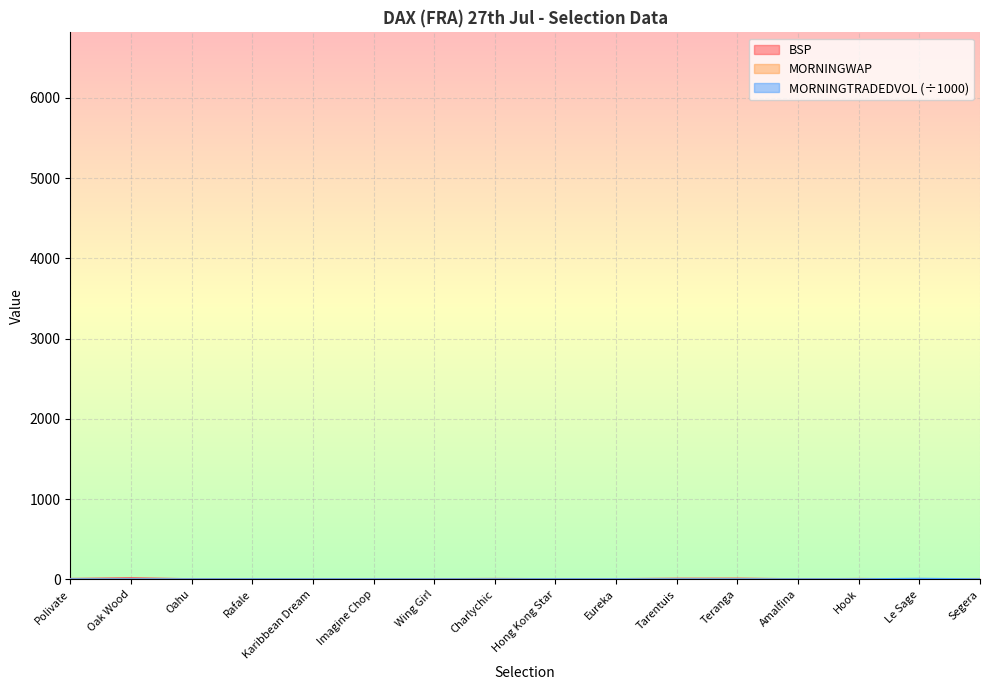

Reading left to right, transcribe all the data shown in this chart.

BSP: Polivate=4.6	Oak Wood=13.0	Oahu=1.5	Rafale=1.8	Karibbean Dream=2.6	Imagine Chop=2.9	Wing Girl=2.3	Charlychic=4.7	Hong Kong Star=2.2	Eureka=2.6	Tarentuis=7.5	Teranga=8.2	Amalfina=1.5	Hook=3.7	Le Sage=1.2	Segera=3.8
MORNINGWAP: Polivate=1.0	Oak Wood=1.0	Oahu=1.0	Rafale=1.6	Karibbean Dream=2.3	Imagine Chop=3.1	Wing Girl=1.0	Charlychic=1.0	Hong Kong Star=1.8	Eureka=2.2	Tarentuis=1.6	Teranga=4.9	Amalfina=1.0	Hook=4.5	Le Sage=1.1	Segera=2.9
MORNINGTRADEDVOL: Polivate=0.0	Oak Wood=0.0	Oahu=0.0	Rafale=0.6	Karibbean Dream=0.5	Imagine Chop=0.4	Wing Girl=0.0	Charlychic=0.0	Hong Kong Star=0.8	Eureka=0.7	Tarentuis=0.0	Teranga=0.1	Amalfina=0.0	Hook=0.4	Le Sage=6.2	Segera=0.5